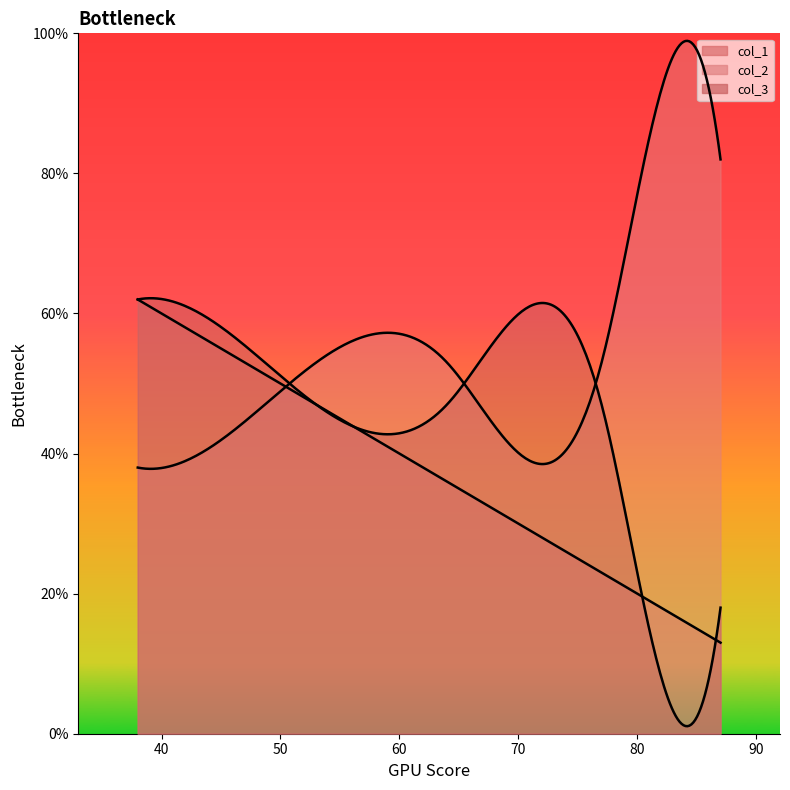

True or false: col_1 has a value of 33 at 53.

False